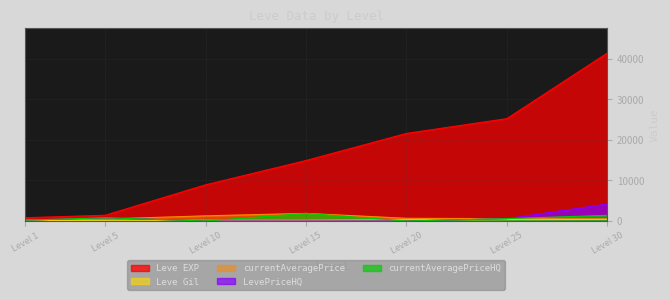

What is the difference between the maximum and minimum values in the LevePriceHQ series?

4180